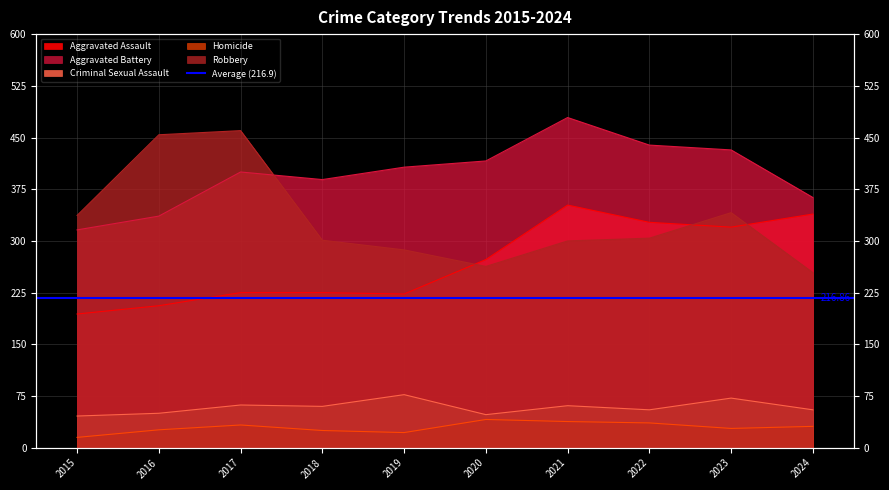

What is the average value of the Homicide series?

30